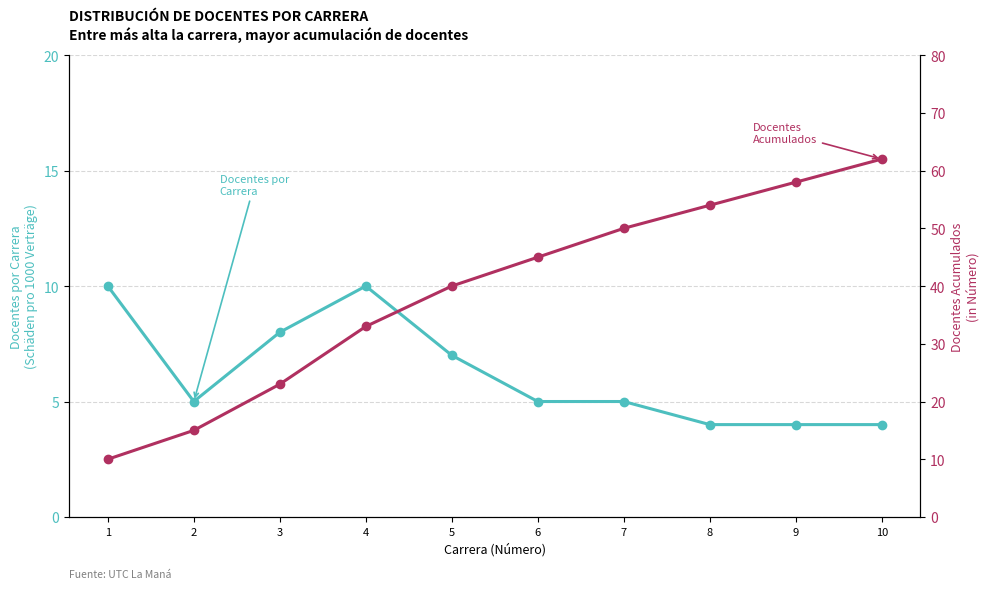

Reading left to right, list all the values displayed in this chart.

Docentes por Carrera: 1=10	2=5	3=8	4=10	5=7	6=5	7=5	8=4	9=4	10=4
Docentes Acumulados: 1=10	2=15	3=23	4=33	5=40	6=45	7=50	8=54	9=58	10=62